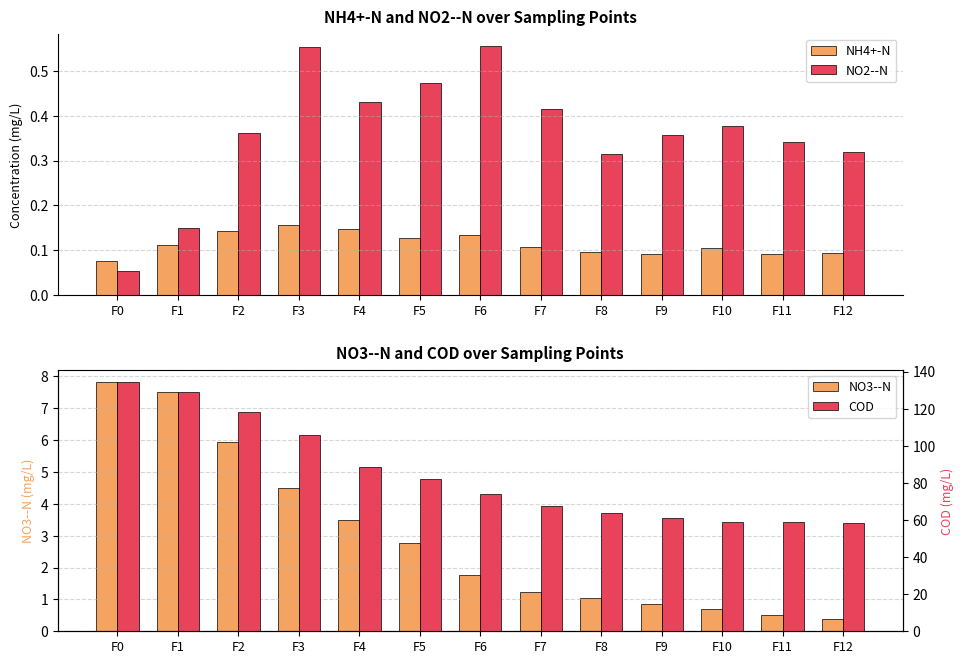

The value of COD at F5 is 82.3. True or false?

True